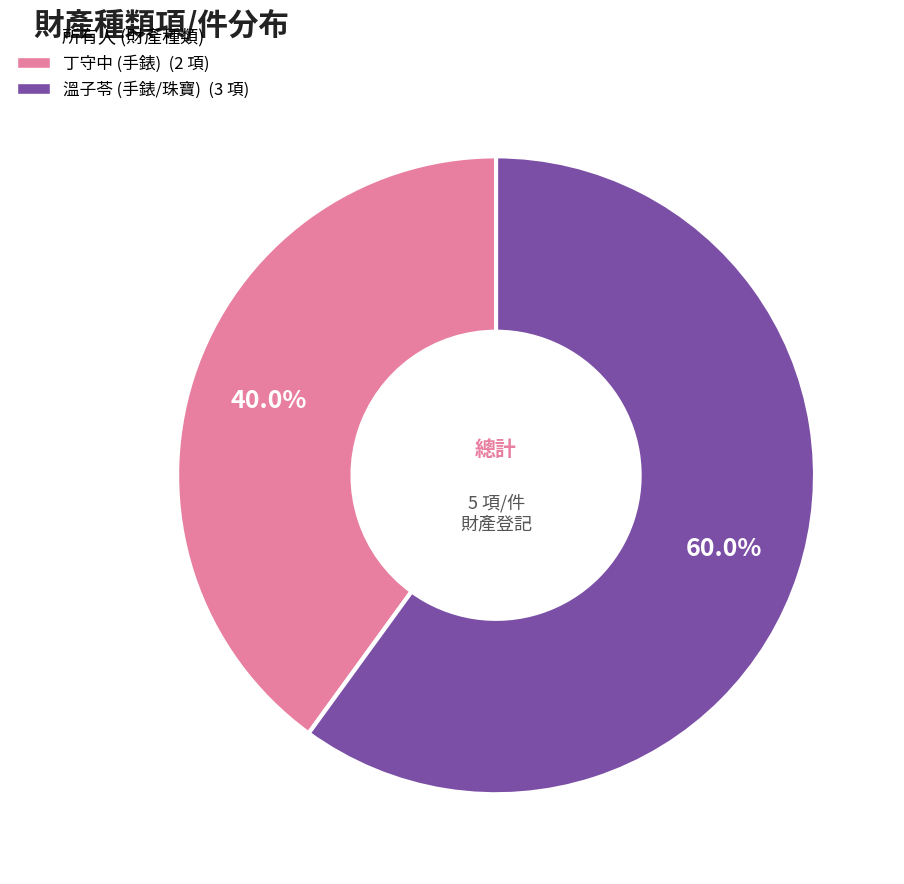

Is there any slice that represents more than half of the pie?

Yes